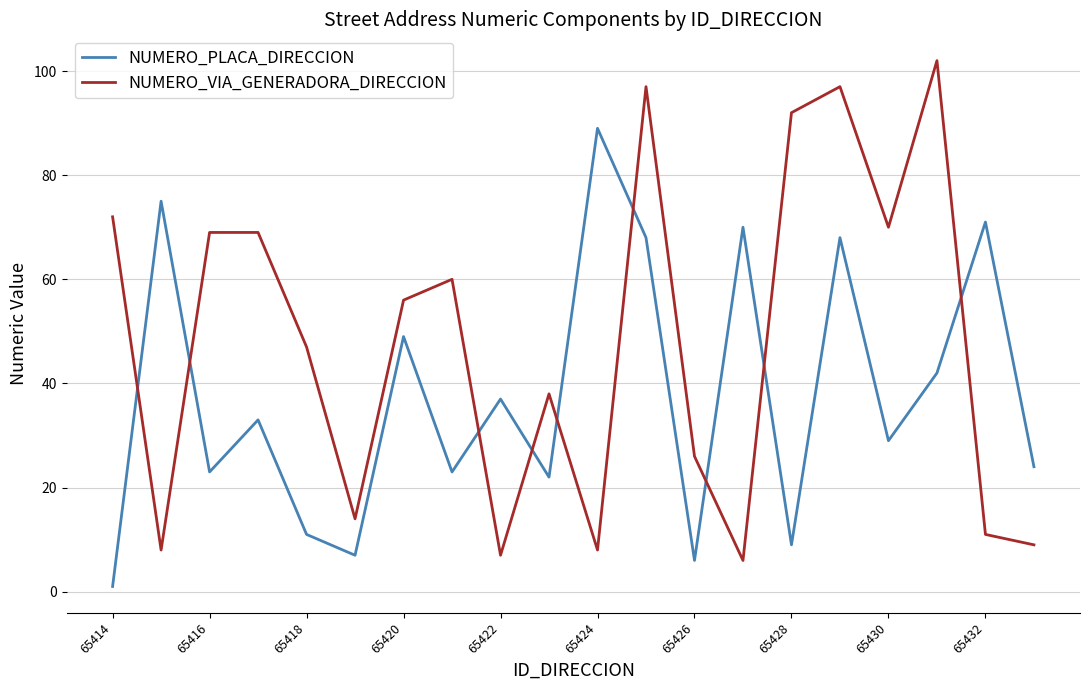

What is the lowest value of the NUMERO_VIA_GENERADORA_DIRECCION series?

6